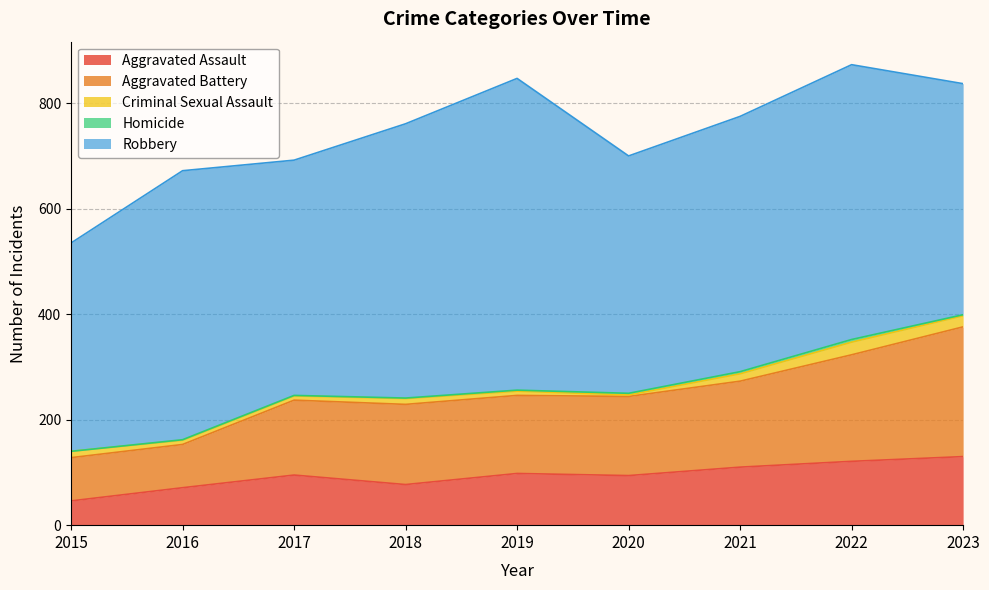

What is the difference between the highest and lowest values at 2023?

436